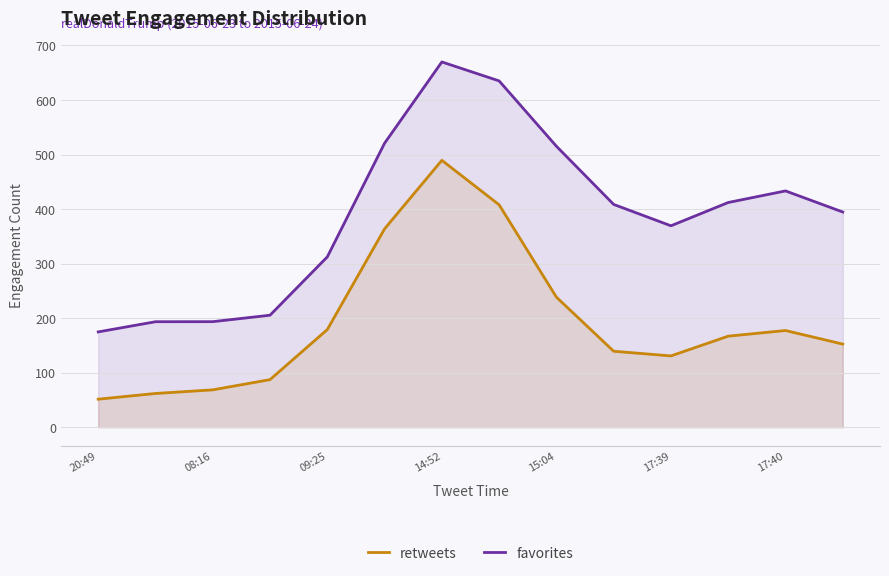

How many categories are shown in the chart?

14